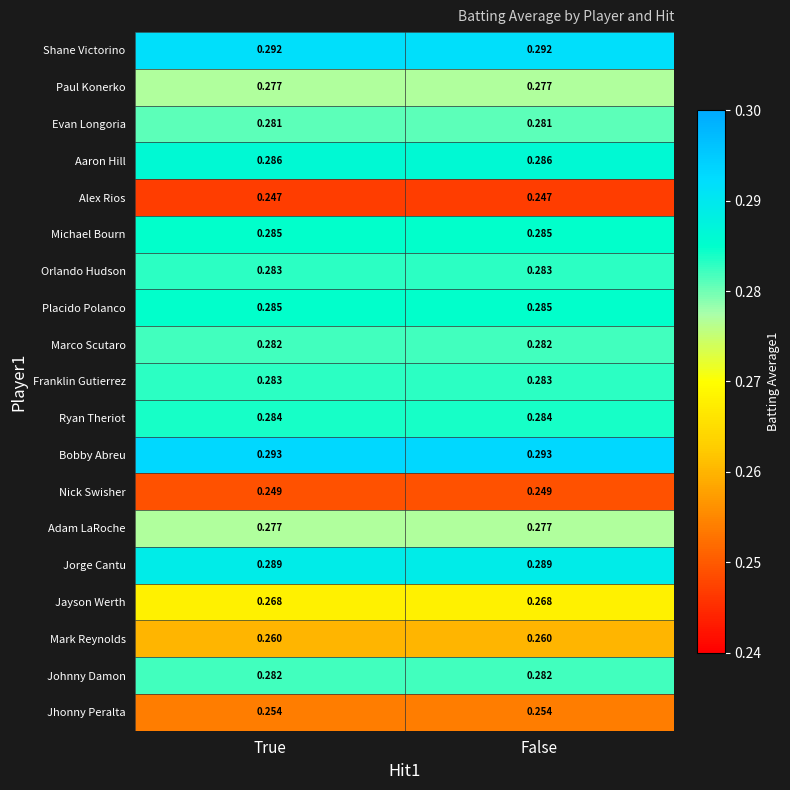

Which series has the largest total across all categories?

Bobby Abreu